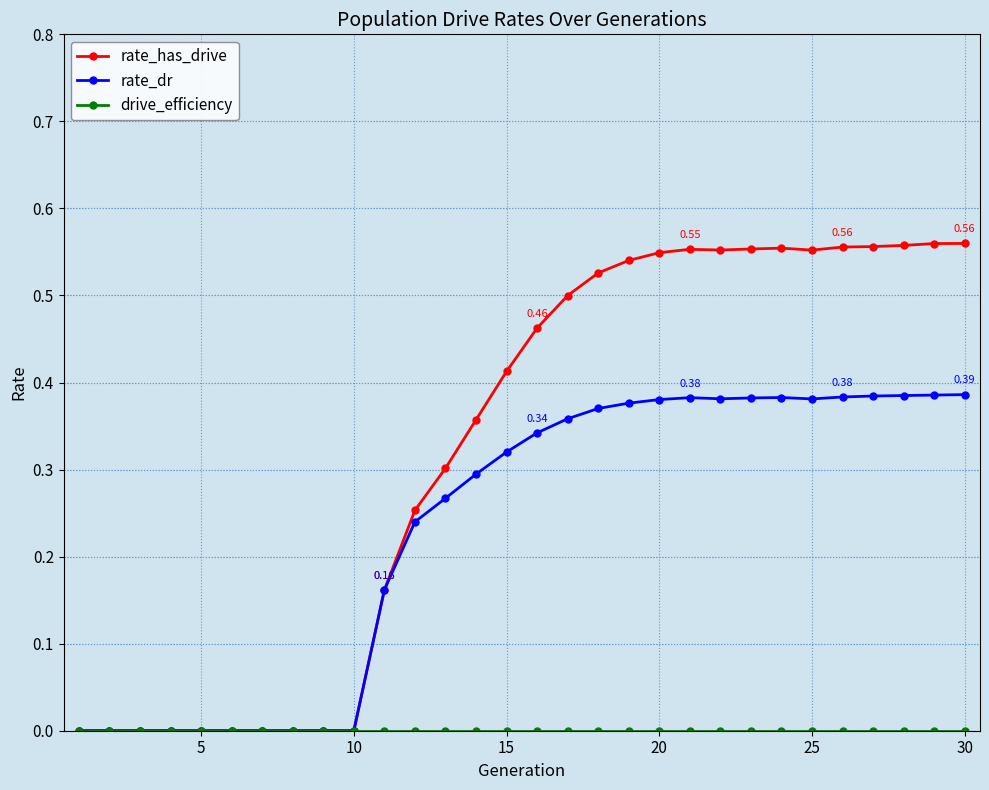

Which series has the widest spread of values?

rate_has_drive